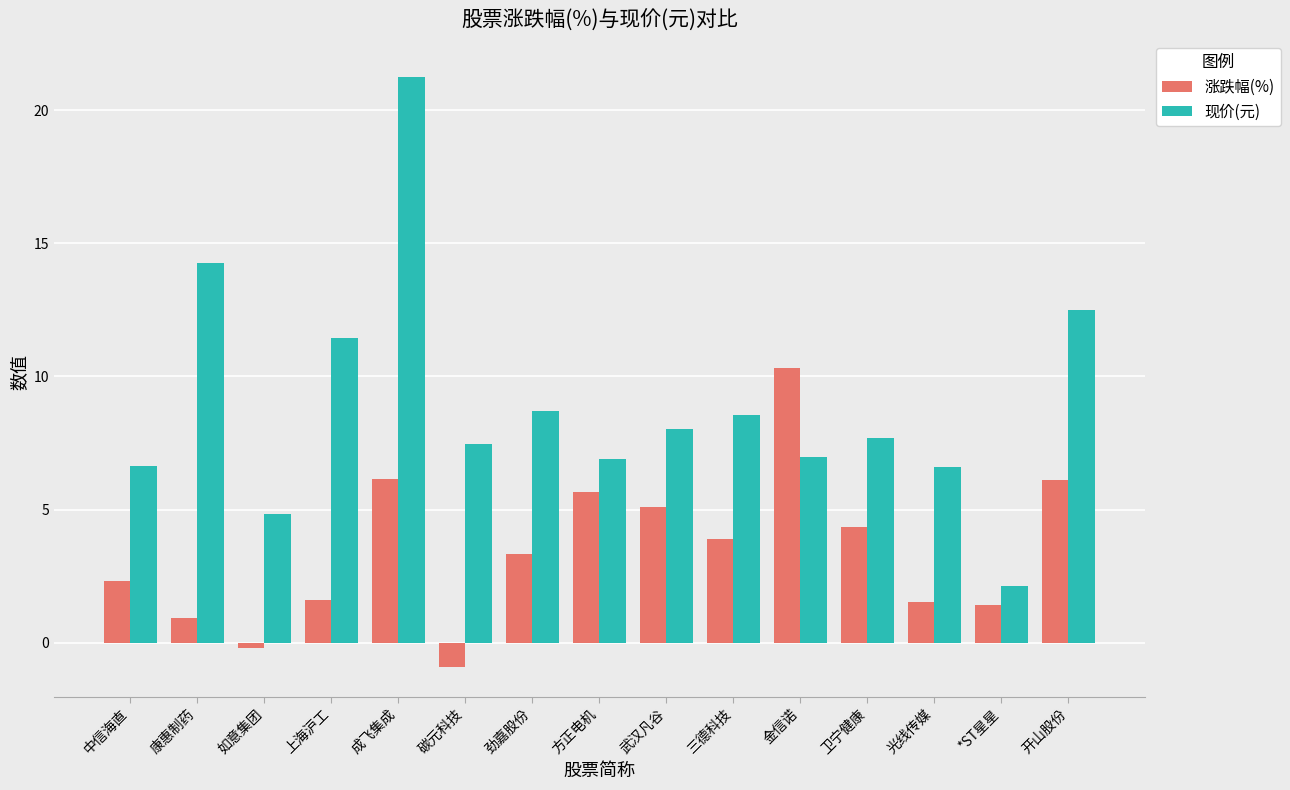

Which series changed the most between 中信海直 and 成飞集成?

现价(元)